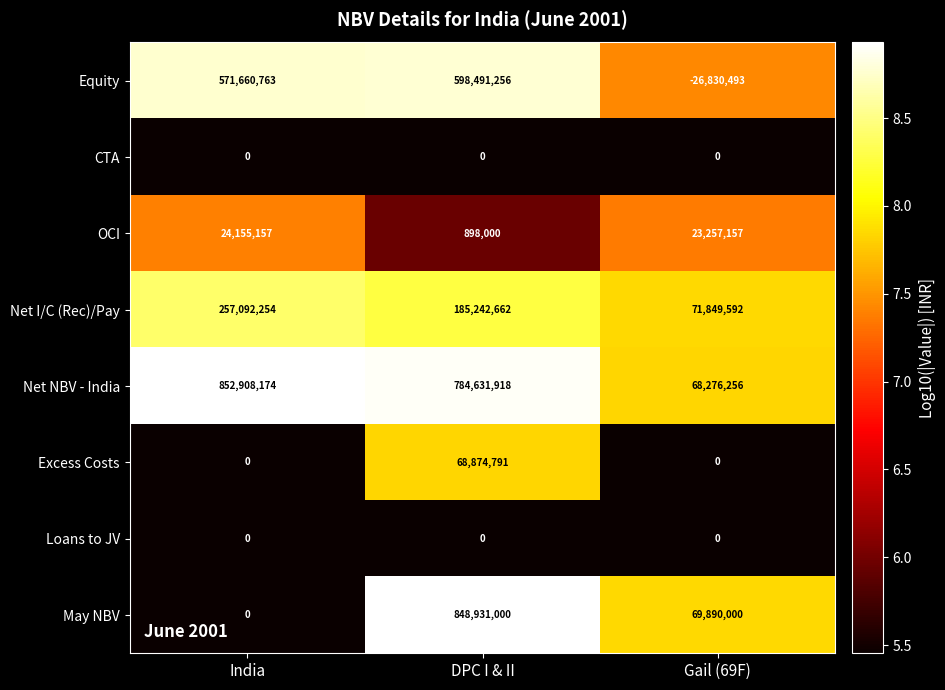

At which label is Net I/C (Rec)/Pay closest to 164470923?

DPC I & II